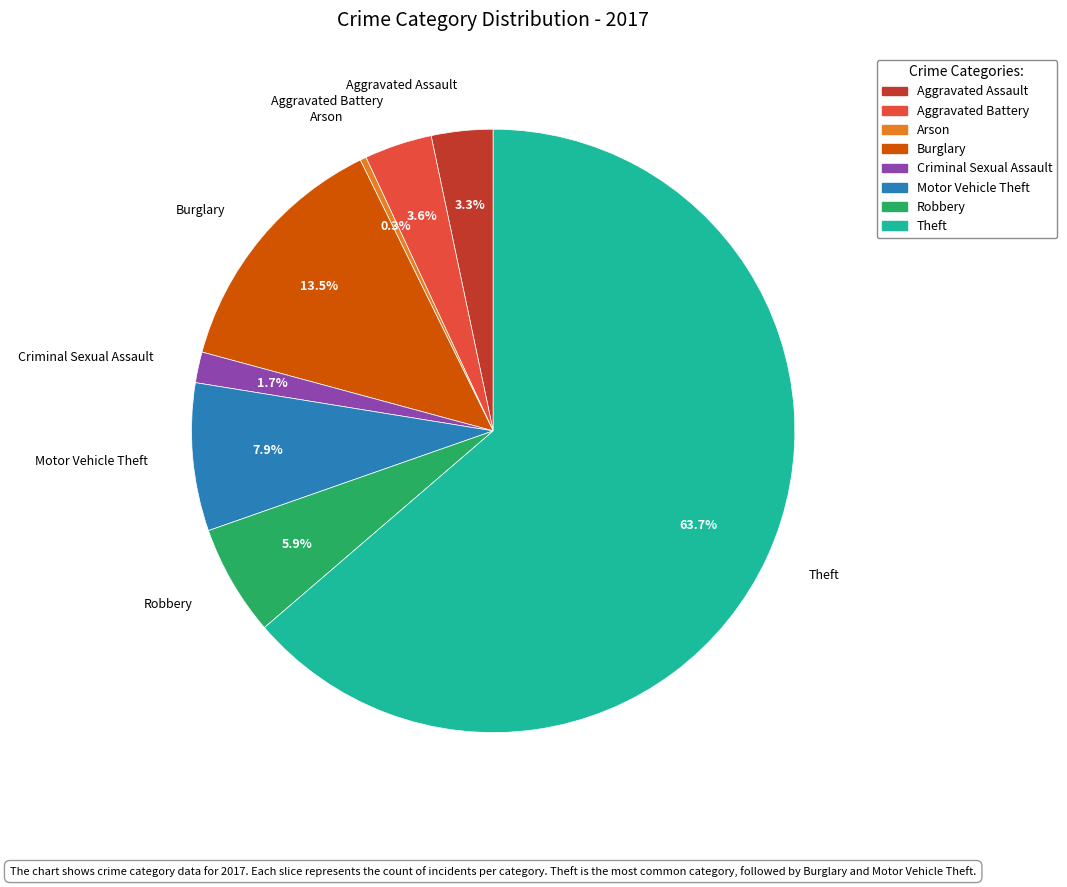

Which slice is the largest?

Theft